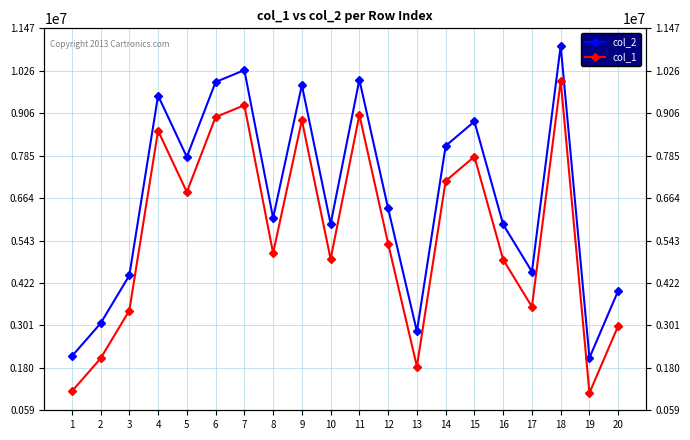

Which series has the largest total across all categories?

col_2